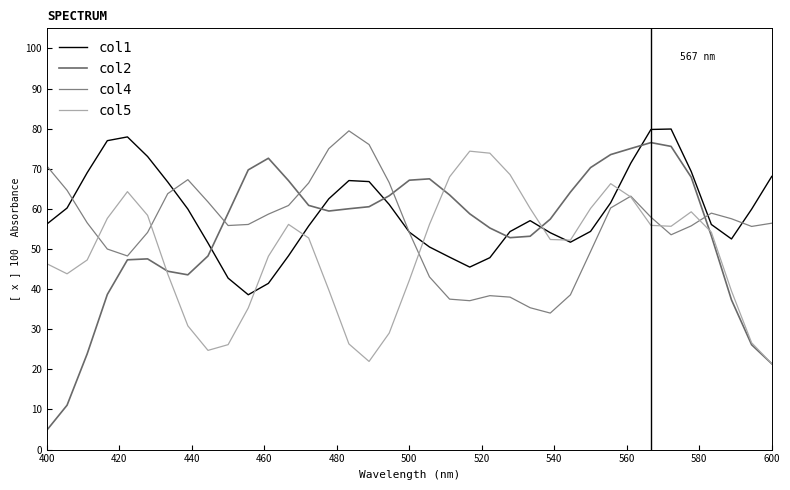

How many lines are shown in the chart?

4